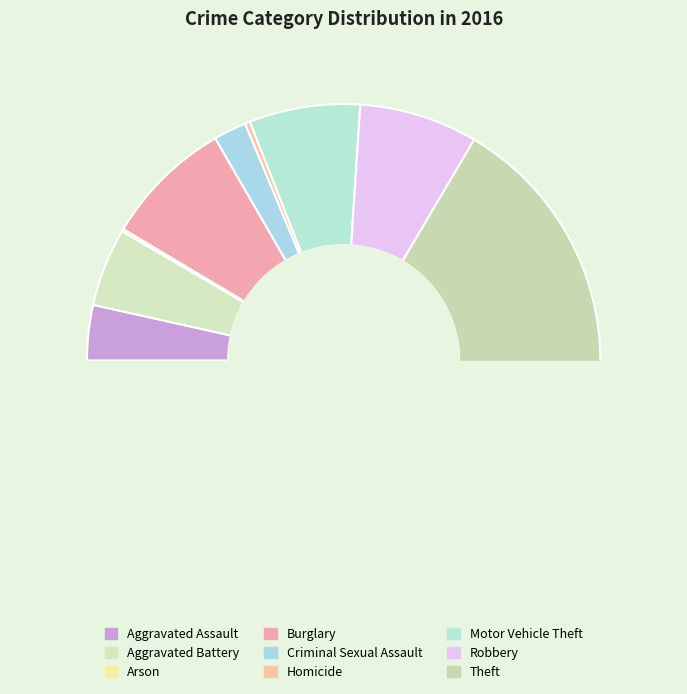

How many segments does this pie chart have?

9